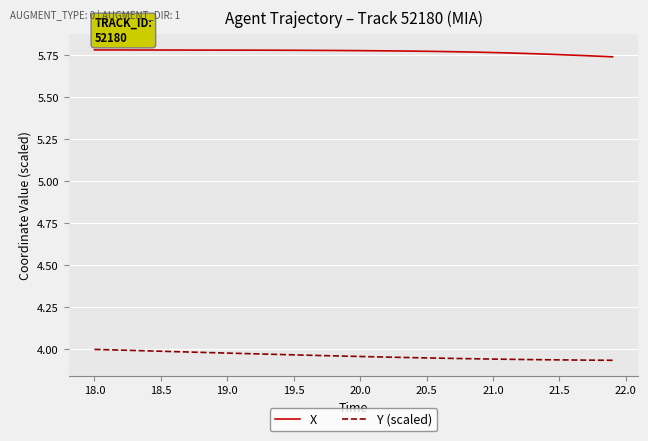

How many categories are shown in the chart?

40